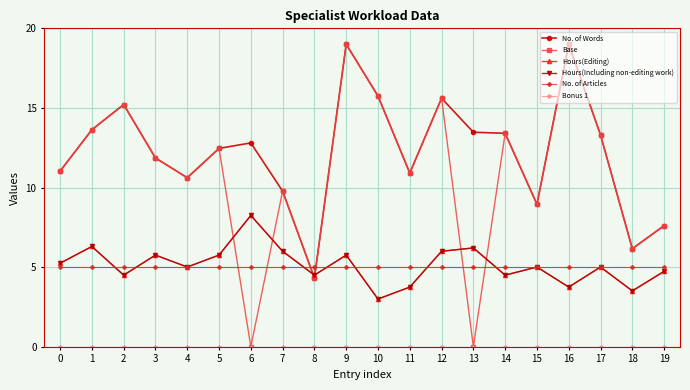

Does the chart display data point markers on the line(s)?

Yes